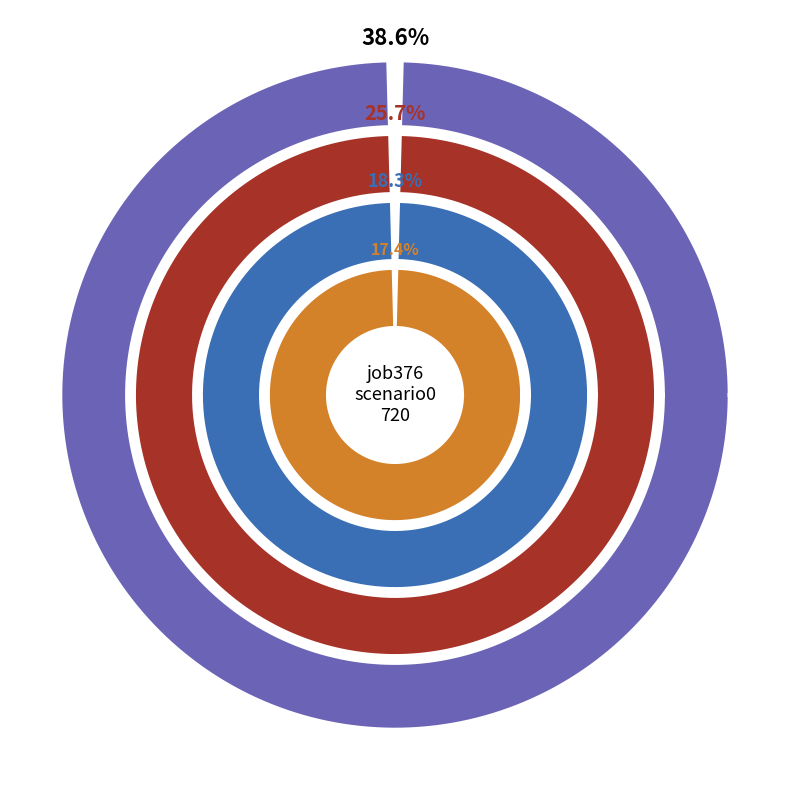

To the nearest percent, what is the difference between the largest and smallest slice percentages?

21%